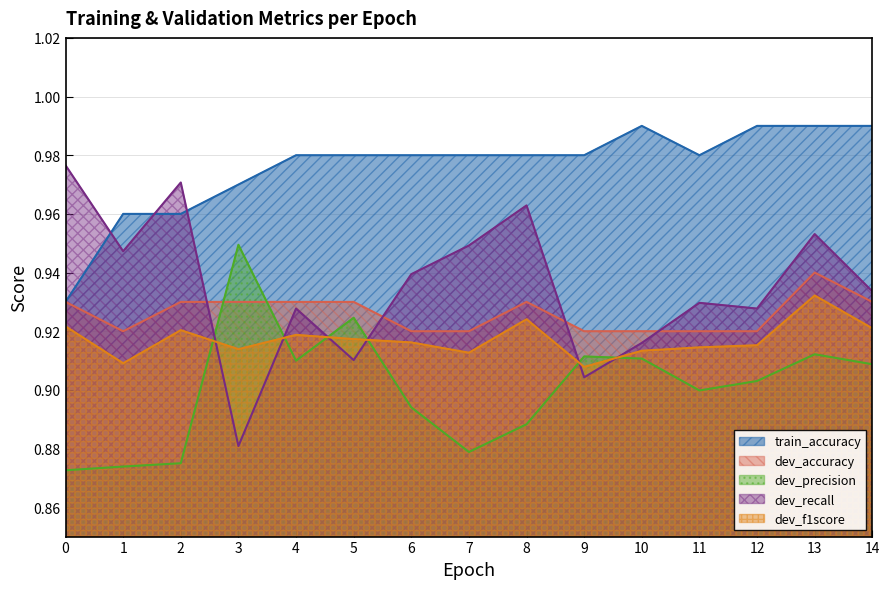

At which category does the chart reach its peak across all series?

10